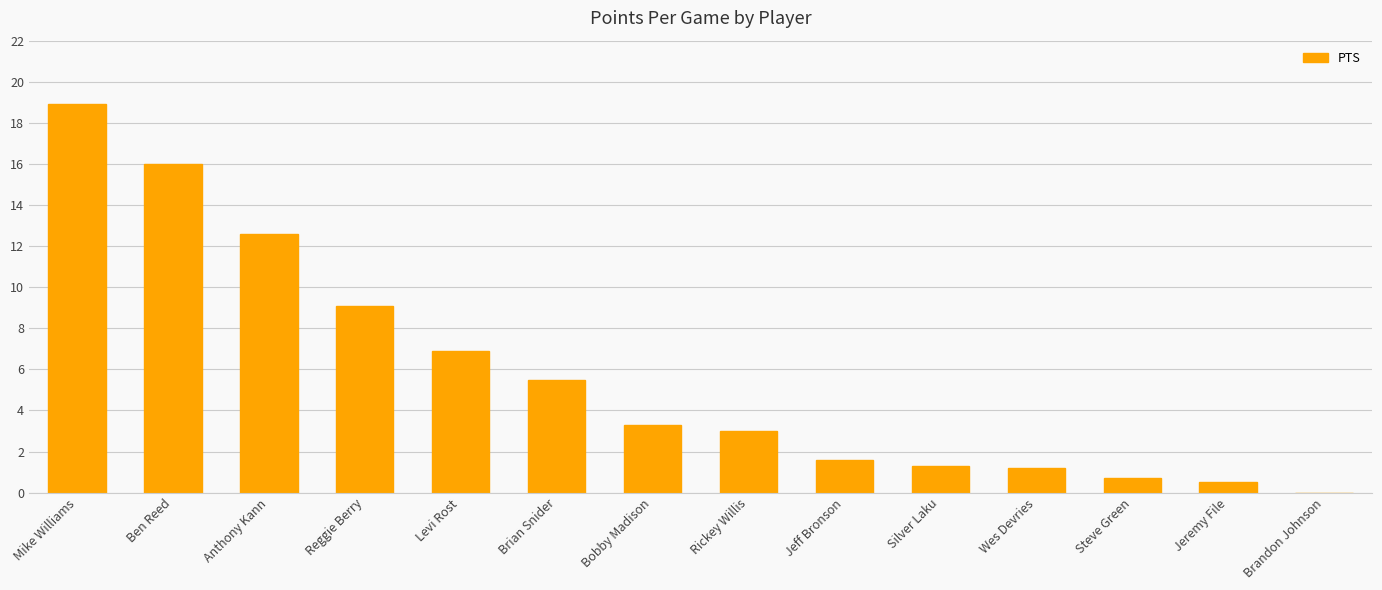

Which category has the highest value across all series?

Mike Williams